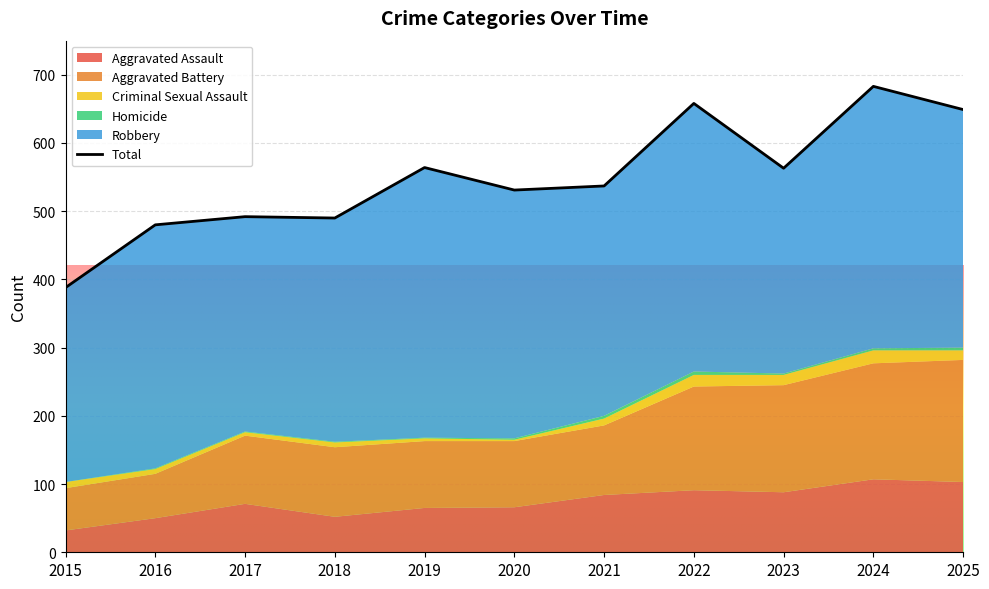

True or false: Aggravated Battery and Aggravated Assault intersect in this chart.

False